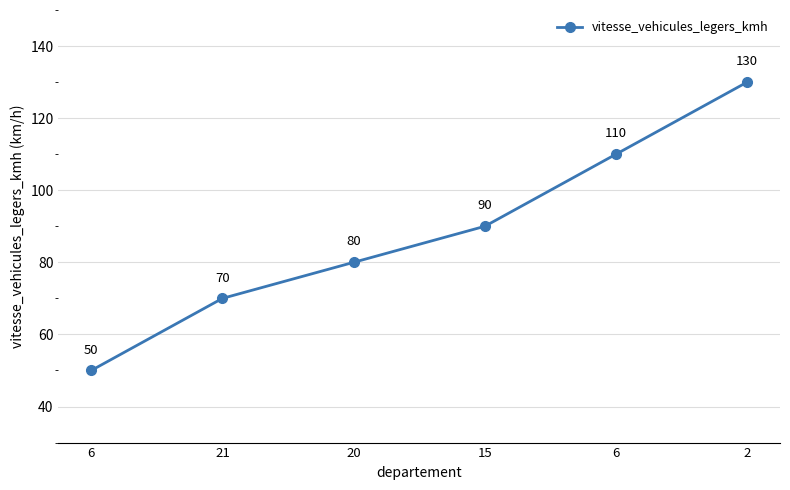

How many values are below 90?

3